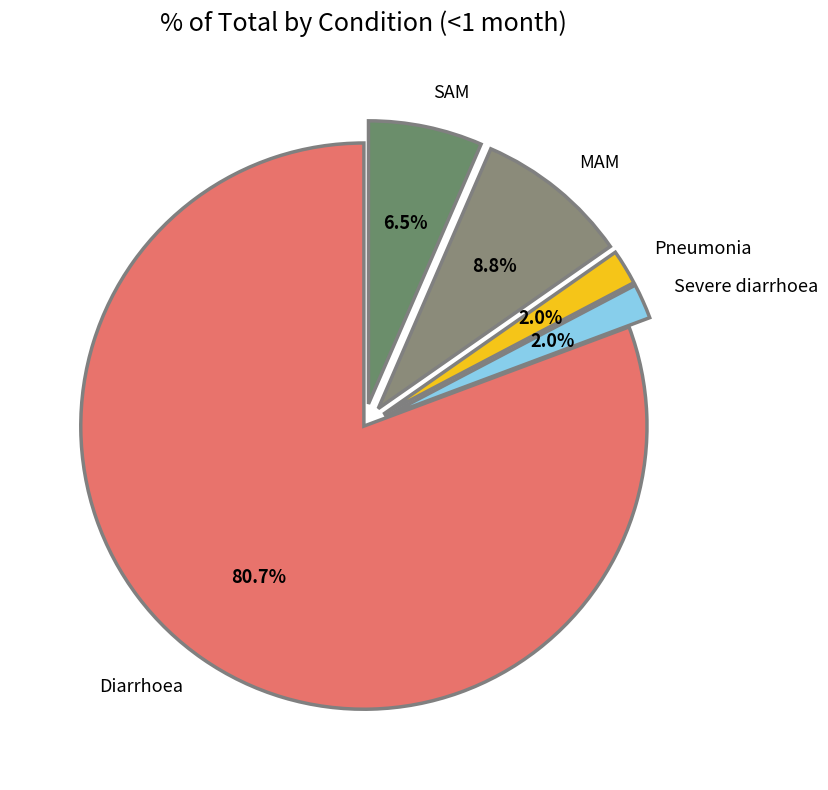

Which slice is the largest?

Diarrhoea